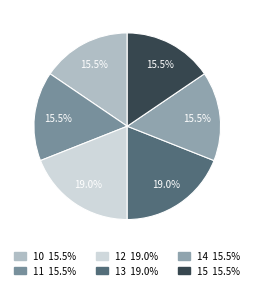

What is the smallest slice in the pie chart?

10